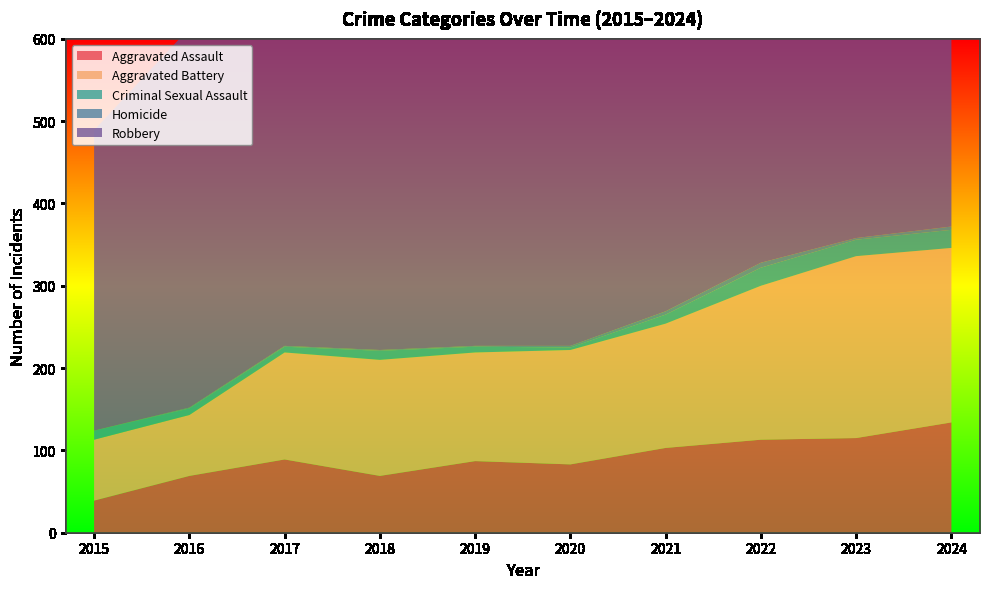

Reading left to right, what are all the values shown in this chart?

Aggravated Assault: 2015=39	2016=69	2017=89	2018=69	2019=87	2020=83	2021=103	2022=113	2023=115	2024=134
Aggravated Battery: 2015=74	2016=74	2017=130	2018=141	2019=132	2020=139	2021=151	2022=187	2023=221	2024=212
Criminal Sexual Assault: 2015=11	2016=8	2017=7	2018=11	2019=7	2020=3	2021=11	2022=22	2023=20	2024=22
Homicide: 2015=0	2016=1	2017=1	2018=1	2019=1	2020=2	2021=4	2022=6	2023=2	2024=4
Robbery: 2015=365	2016=461	2017=397	2018=453	2019=501	2020=428	2021=432	2022=487	2023=403	2024=491